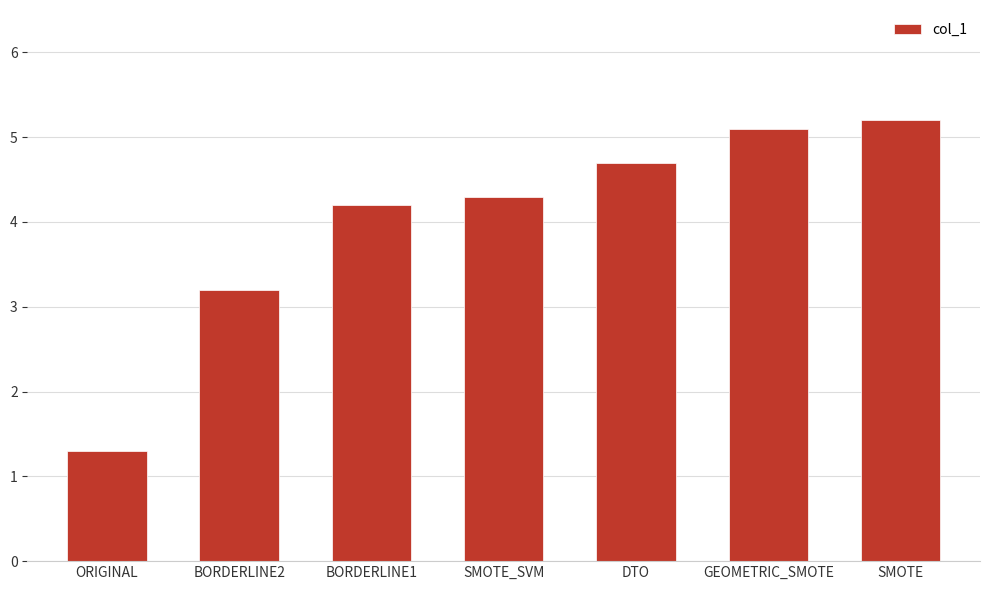

True or false: the data shows 8.3 at GEOMETRIC_SMOTE.

False